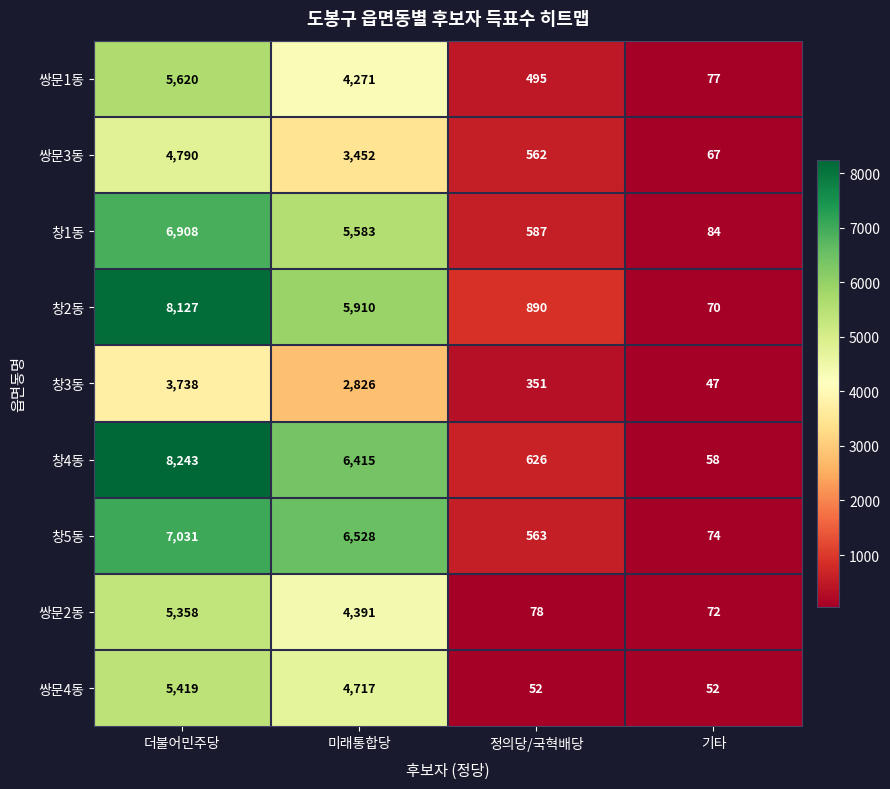

What is the total value across all series at 더불어민주당?

55234